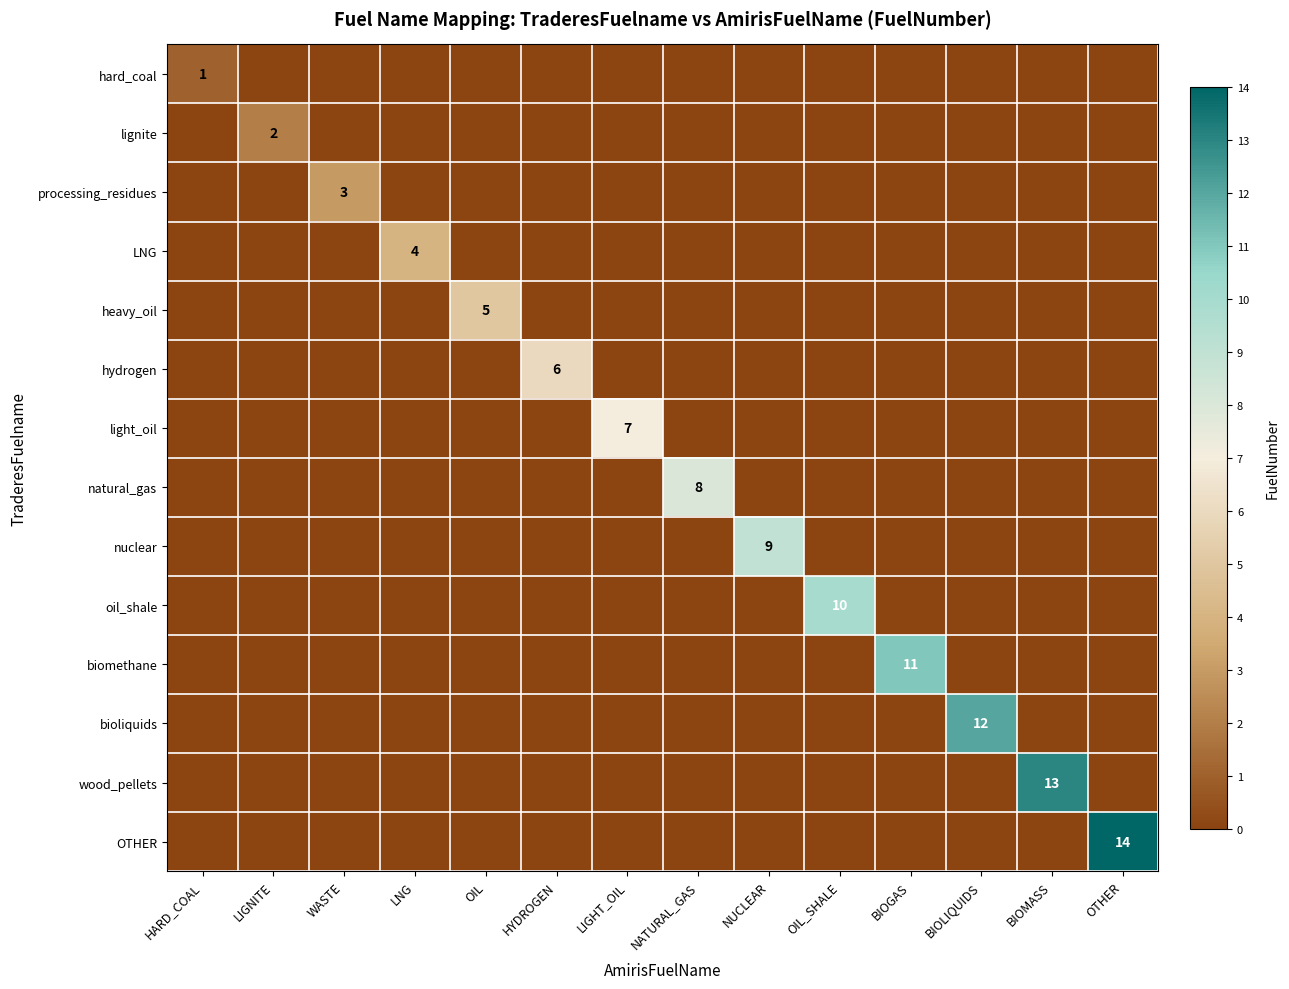

What is the difference between the maximum and second lowest values in the hydrogen series?

6